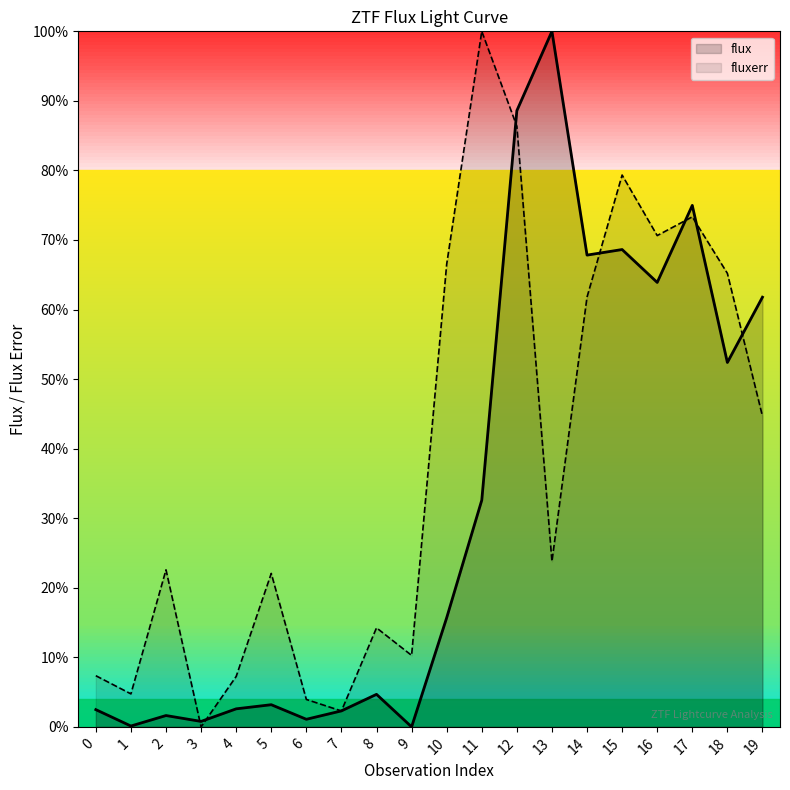

Reading left to right, extract all data points from this chart.

flux: 0=2.5	1=0.1	2=1.6	3=0.8	4=2.6	5=3.2	6=1.1	7=2.3	8=4.7	9=0.0	10=15.7	11=32.6	12=88.6	13=100.0	14=67.8	15=68.6	16=63.9	17=75.0	18=52.4	19=61.8
fluxerr: 0=7.4	1=4.7	2=22.6	3=0.0	4=7.2	5=22.1	6=3.9	7=2.3	8=14.2	9=10.3	10=66.5	11=100.0	12=86.4	13=23.8	14=61.8	15=79.3	16=70.6	17=73.3	18=65.2	19=44.7